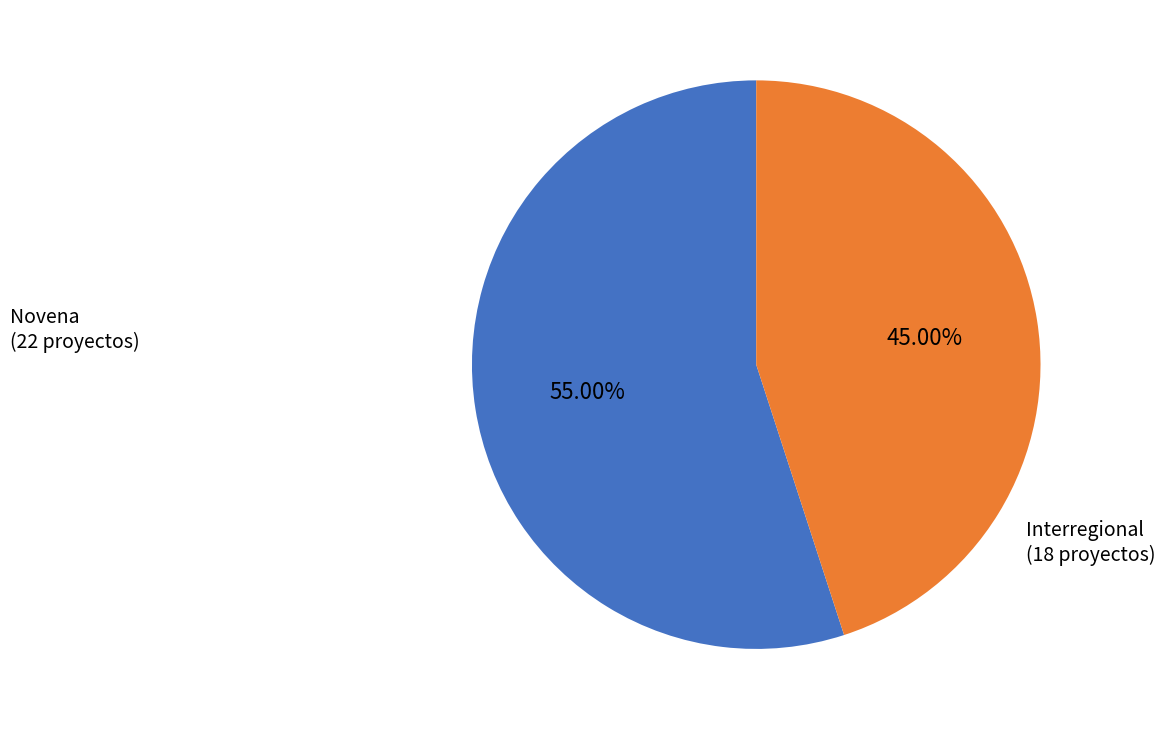

To the nearest percent, what percentage of the pie is Novena?

55%